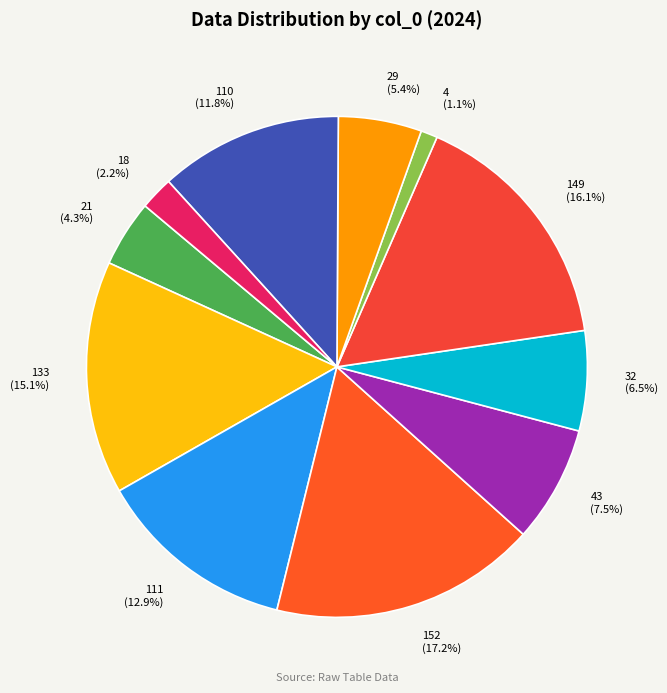

Approximately how many times larger is the value at 133 (15.1%) compared to 32 (6.5%)?

2.3